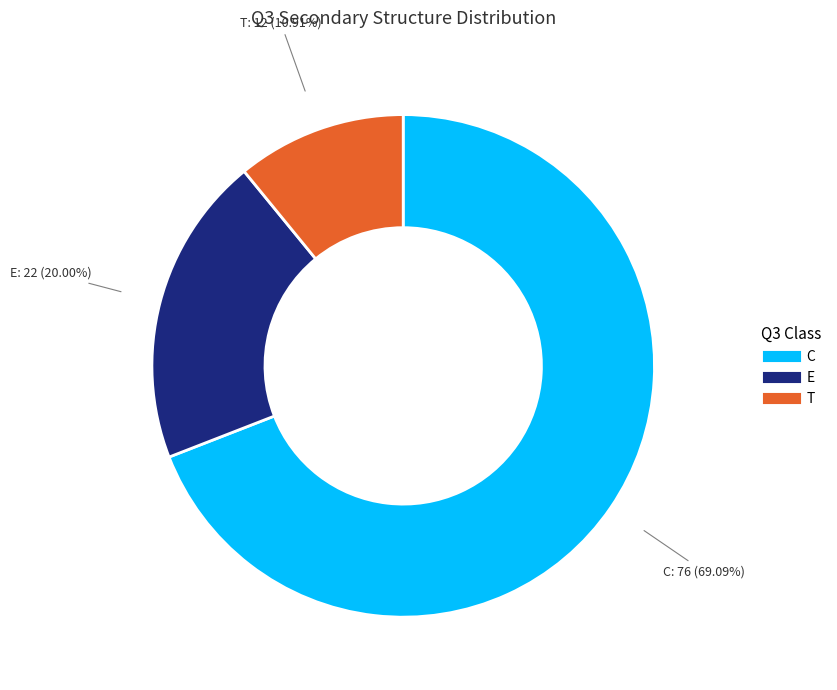

Between E and T, which is larger?

E